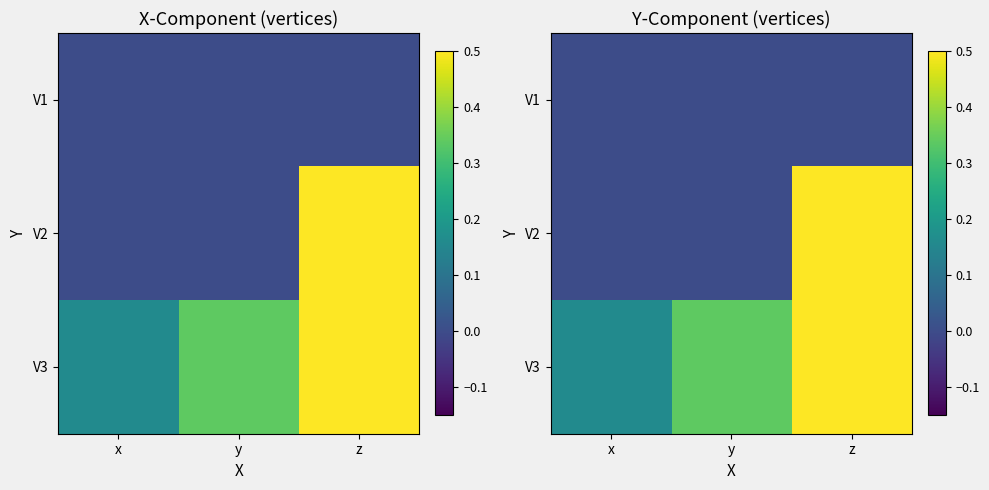

Which series changed the most between y and z?

V2